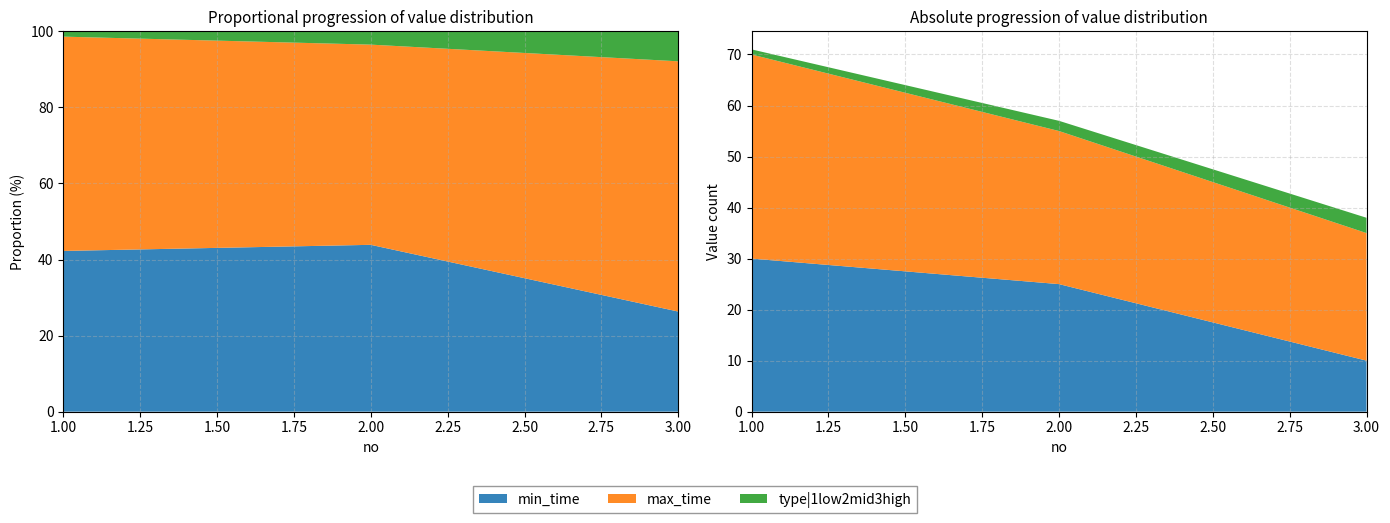

Reading left to right, list all the values displayed in this chart.

min_time: 1=30	2=25	3=10
max_time: 1=40	2=30	3=25
type|1low2mid3high: 1=1	2=2	3=3